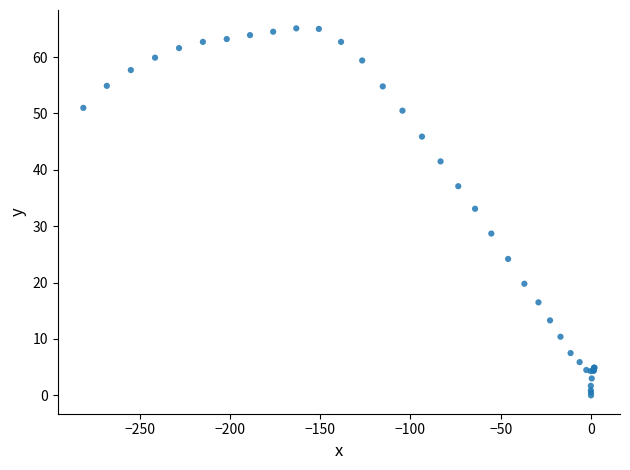

What Y value in the scatter plot is closest to 32?

33.1